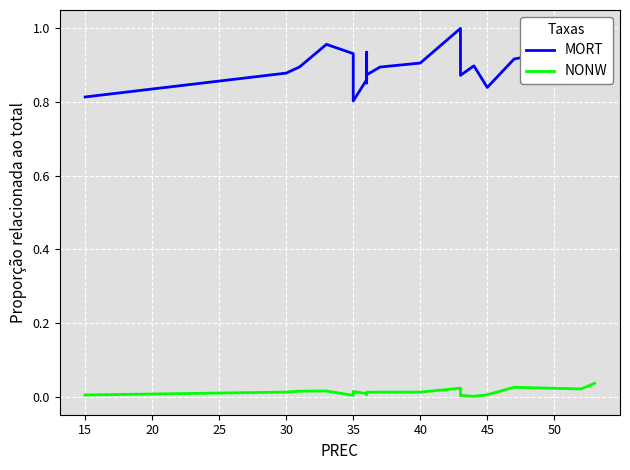

What is the minimum value for MORT?

0.8